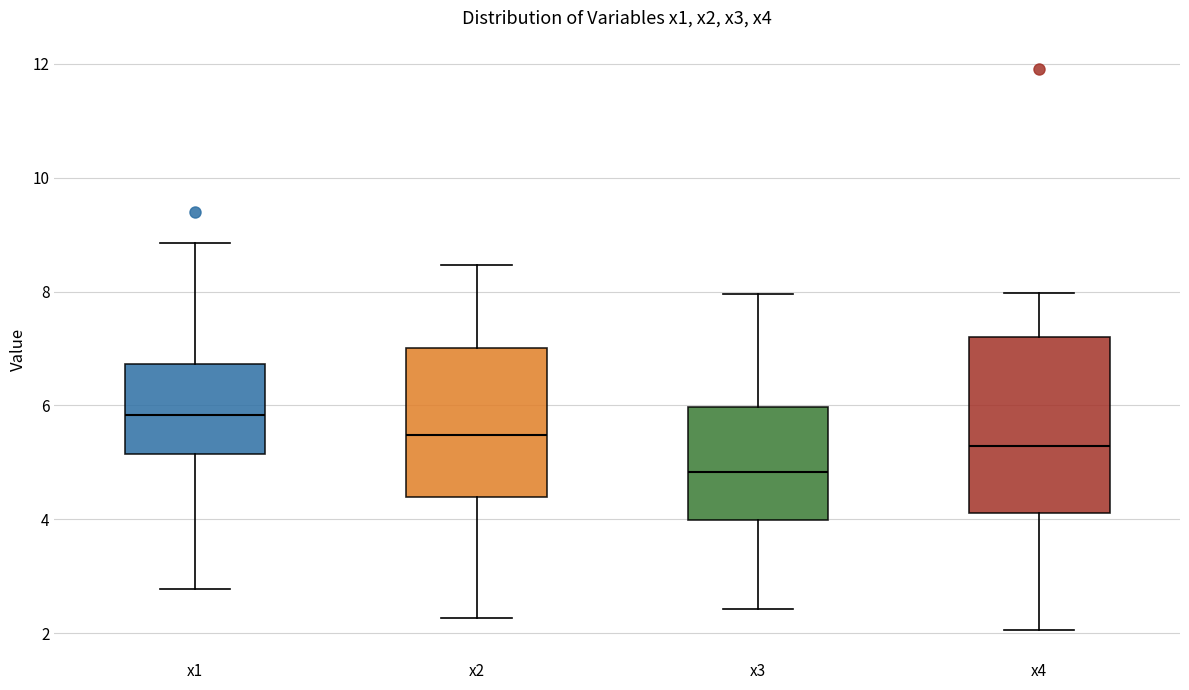

Where is the lower edge of the box for x1 on the y-axis? The values are not printed on the chart, so give them approximately, as read against the axis.

5.2